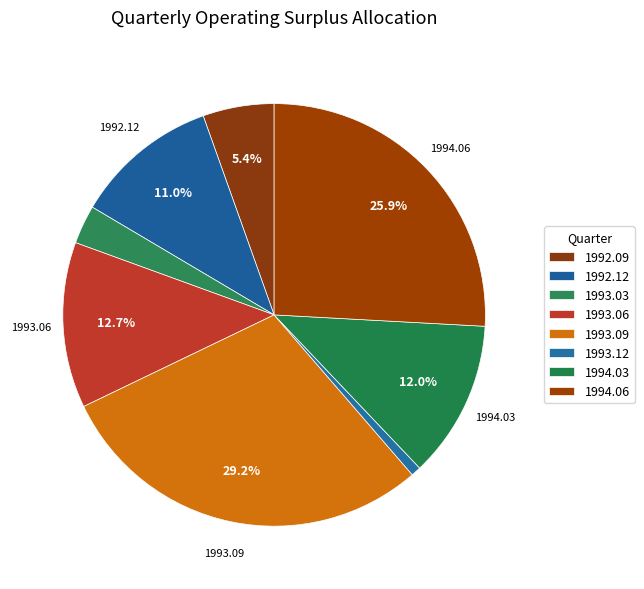

Count the number of slices in the pie.

8